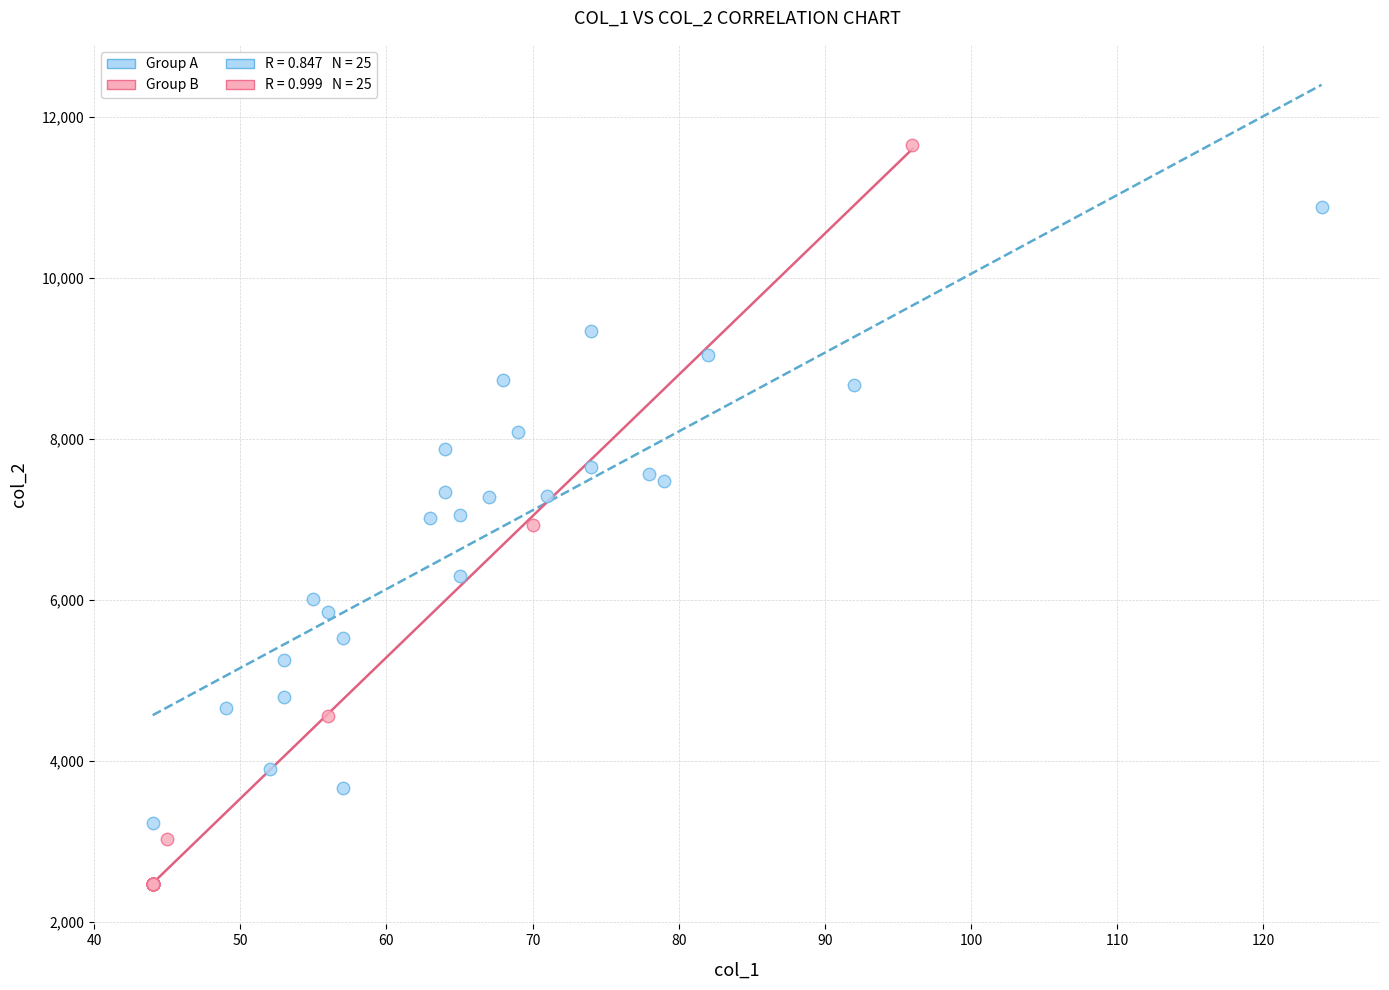

Which series reaches the maximum Y coordinate?

Group B